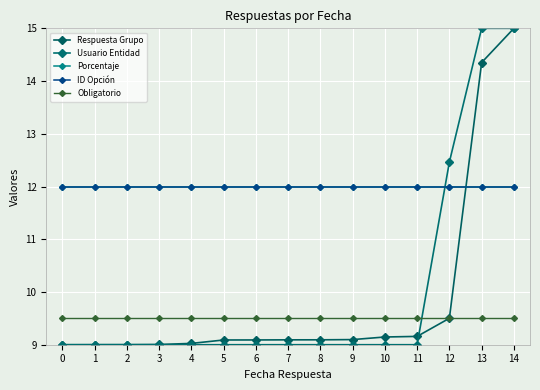

Which category has the highest value across all series?

14